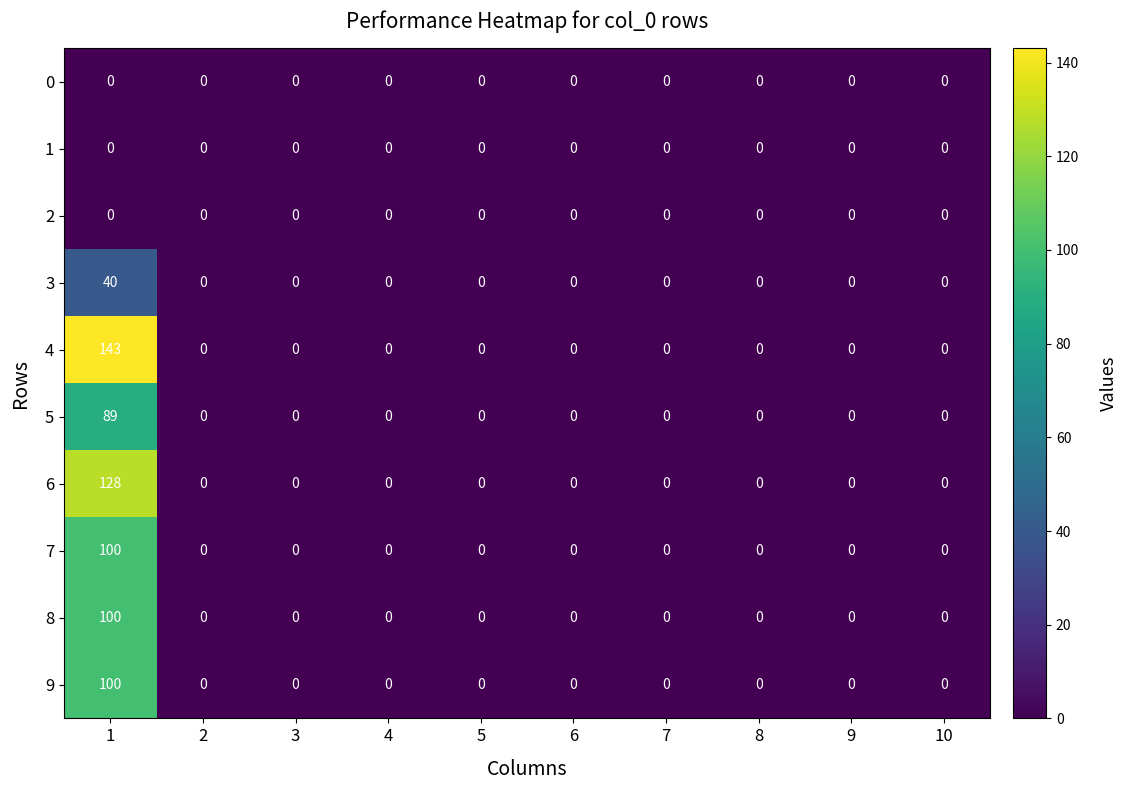

How many categories are shown in the chart?

10